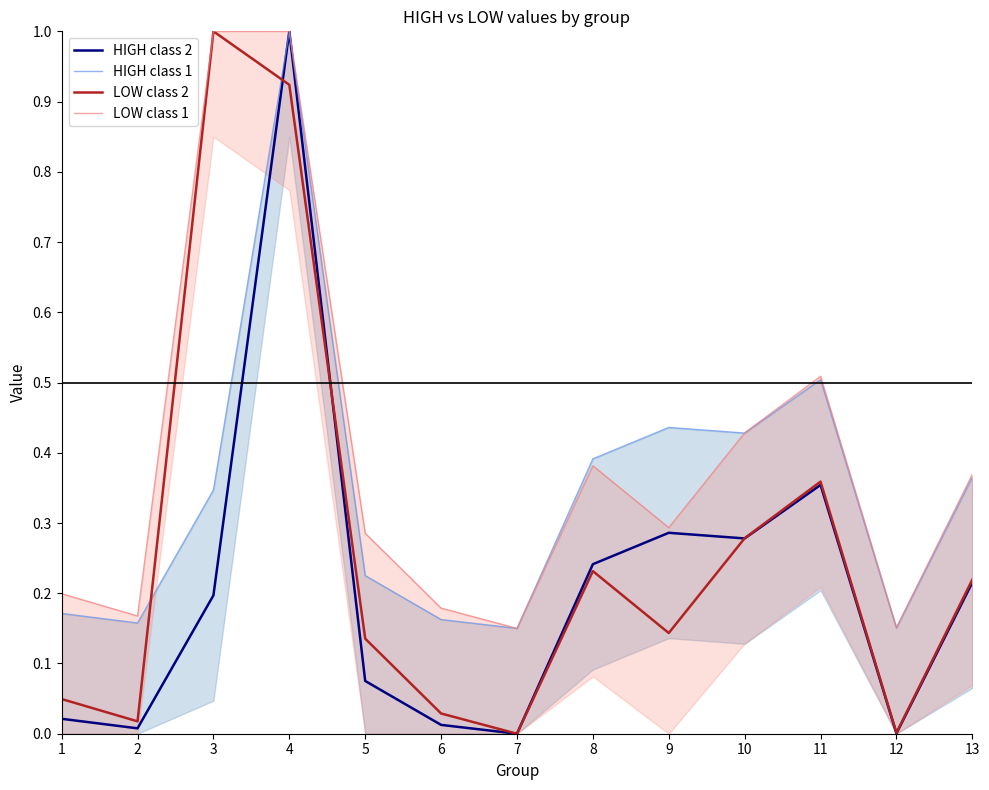

Where do HIGH class 2 and LOW class 2 first cross each other?

3 and 4